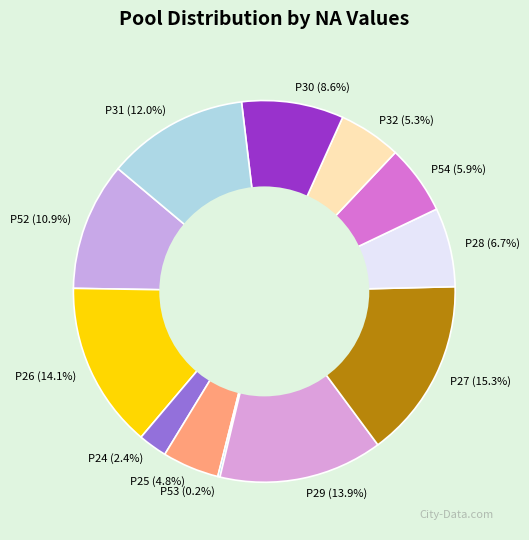

What percentage is the P54 slice, to the nearest percent?

6%